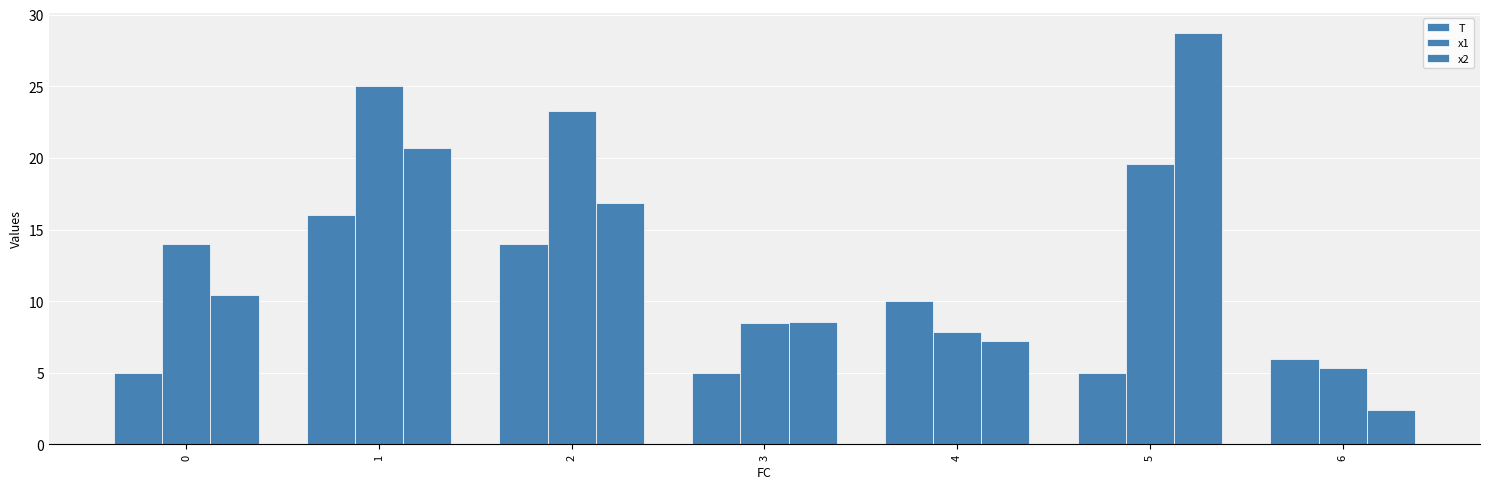

How many categories are shown in the chart?

7